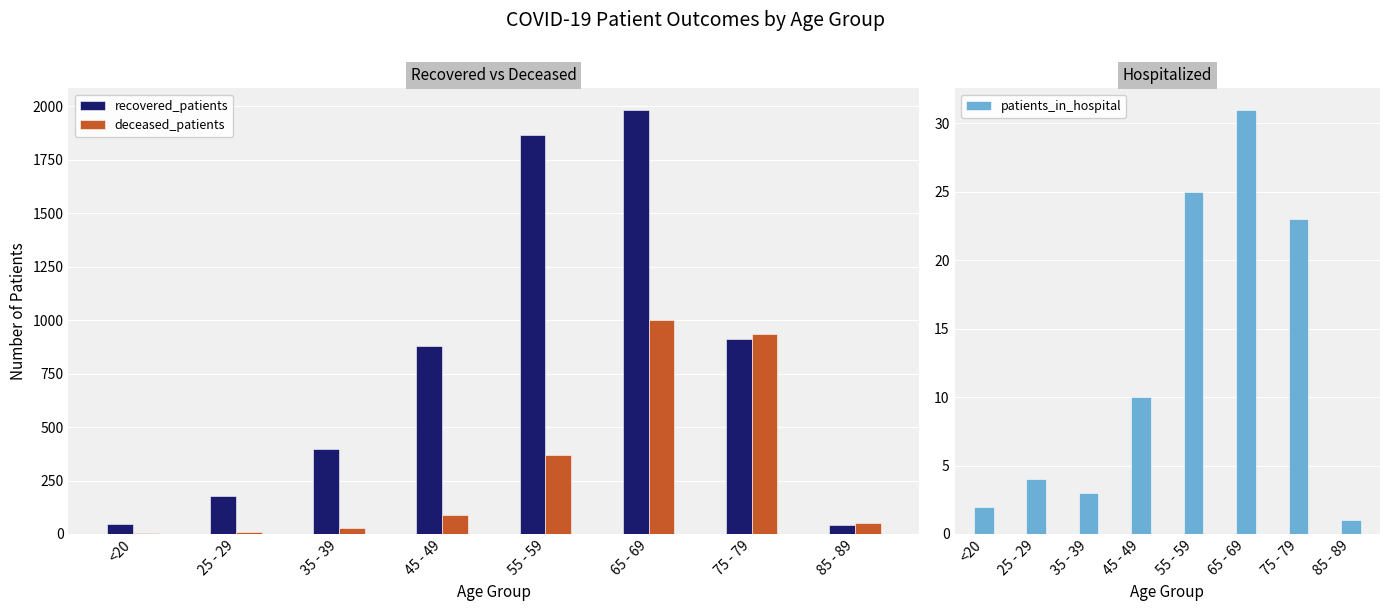

Reading left to right, extract all data points from this chart.

recovered_patients: 46	178	395	879	1863	1984	913	43
deceased_patients: 6	11	26	91	367	999	935	50
patients_in_hospital: 2	4	3	10	25	31	23	1